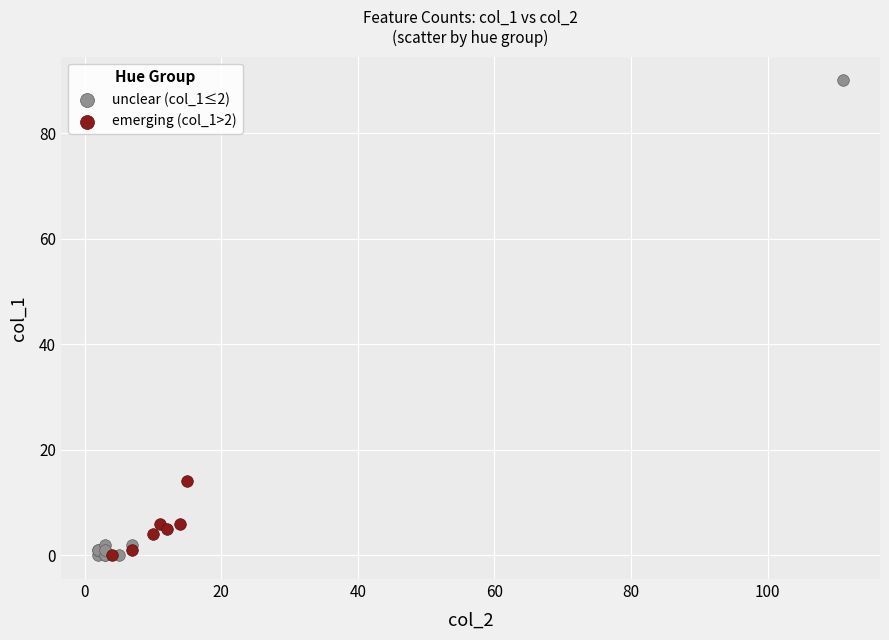

Which series has the widest spread of Y values?

unclear (col_1≤2)